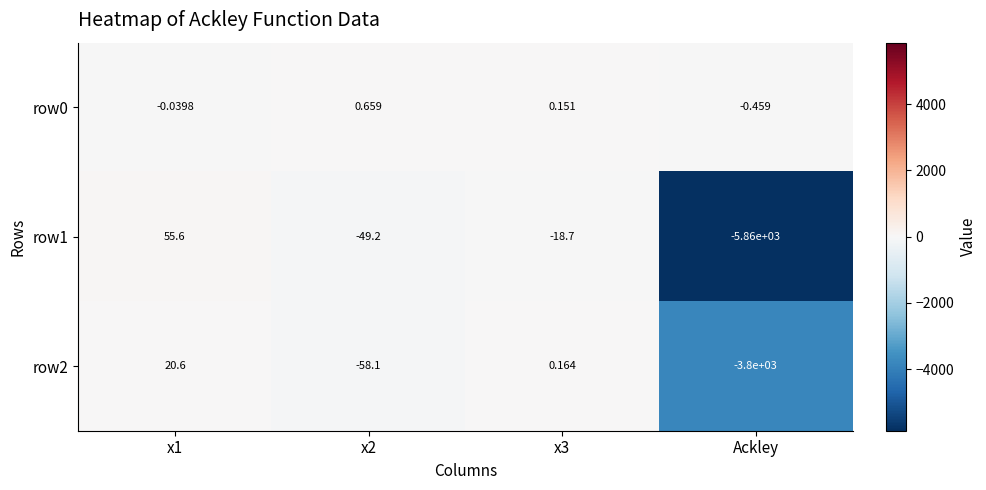

Which category has the lowest value in the row0 series?

Ackley